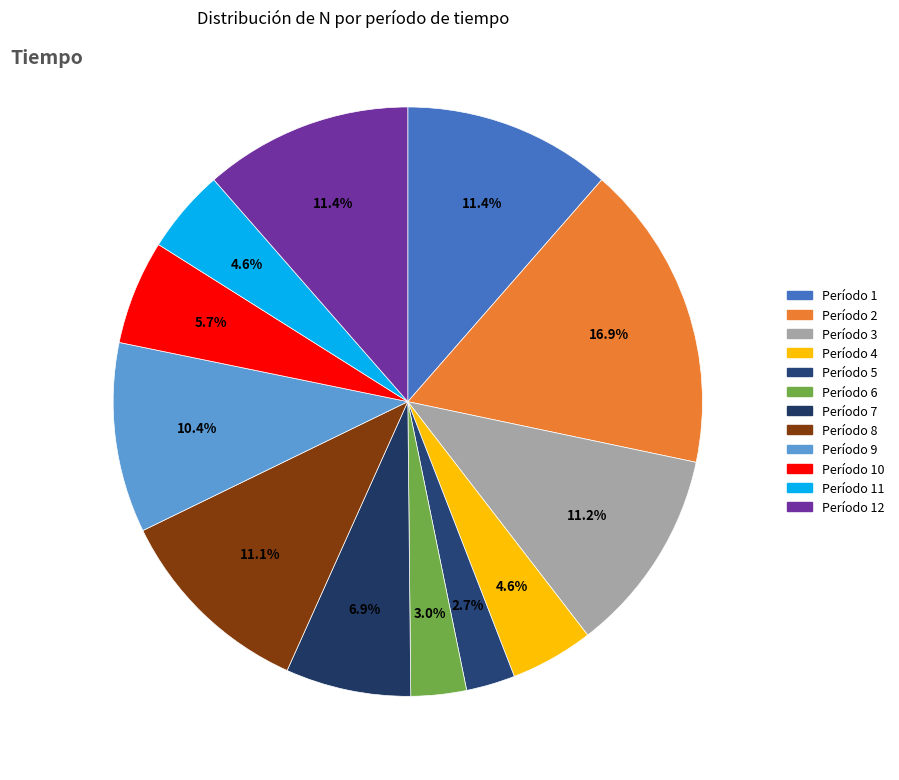

What is the largest slice in the pie chart?

Período 2